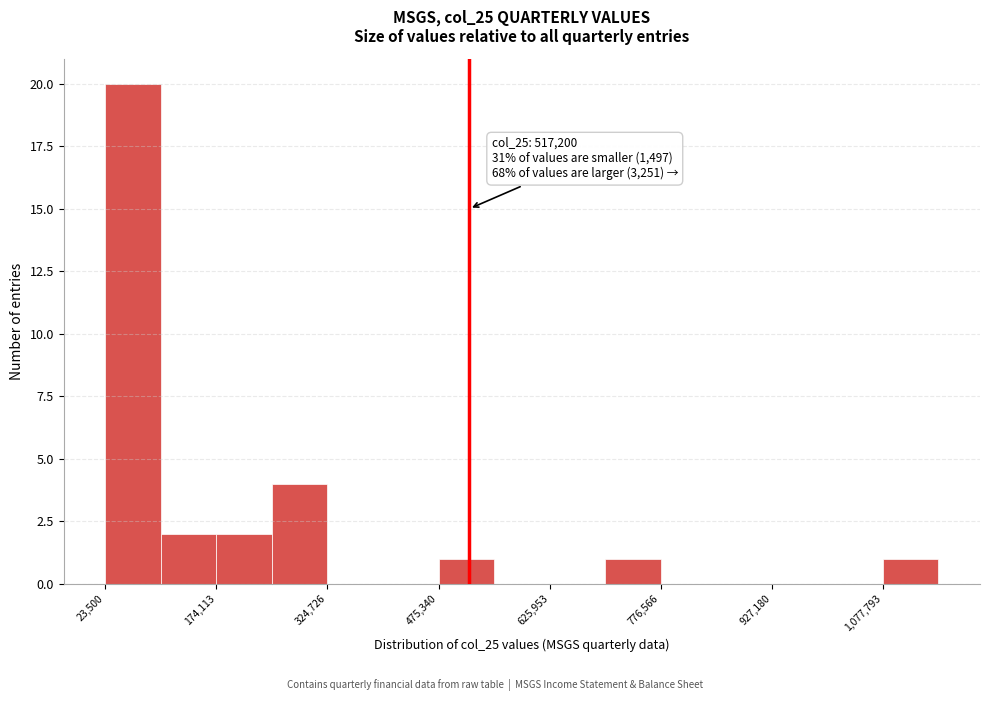

Read against the x-axis, roughly where is the centre of the tallest bar?

60000